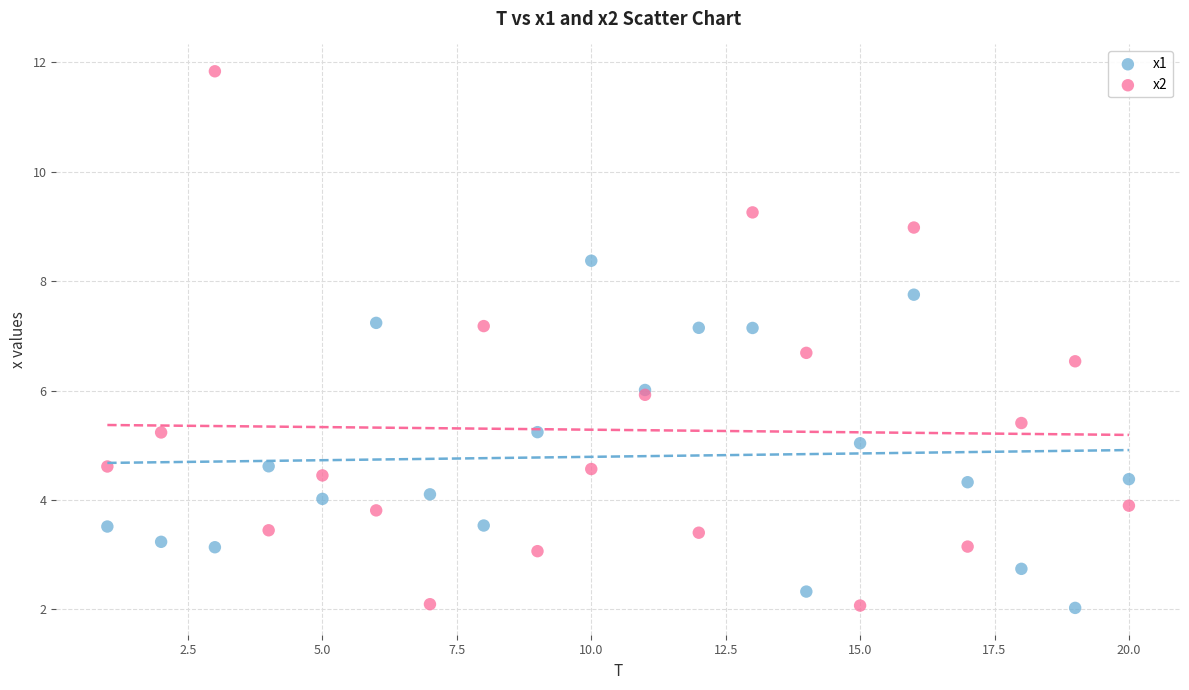

Which series has the widest spread of Y values?

x2